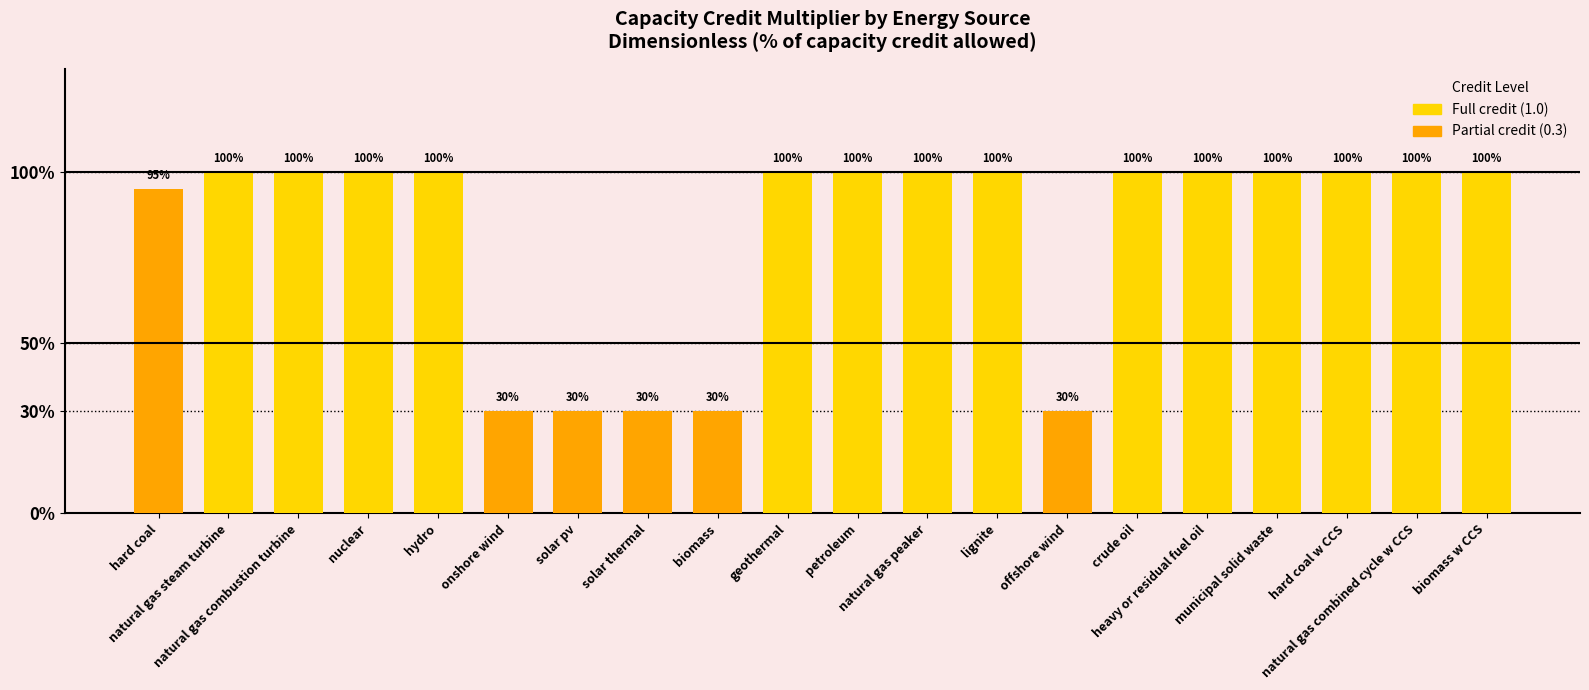

At which category does the chart reach its peak across all series?

natural gas steam turbine